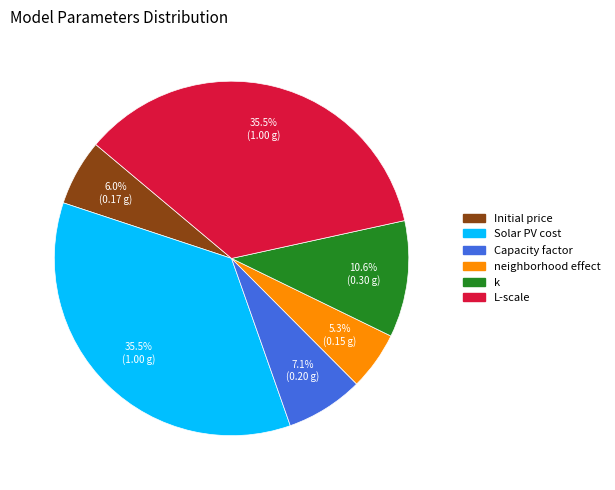

What percentage is the k slice, to the nearest percent?

11%